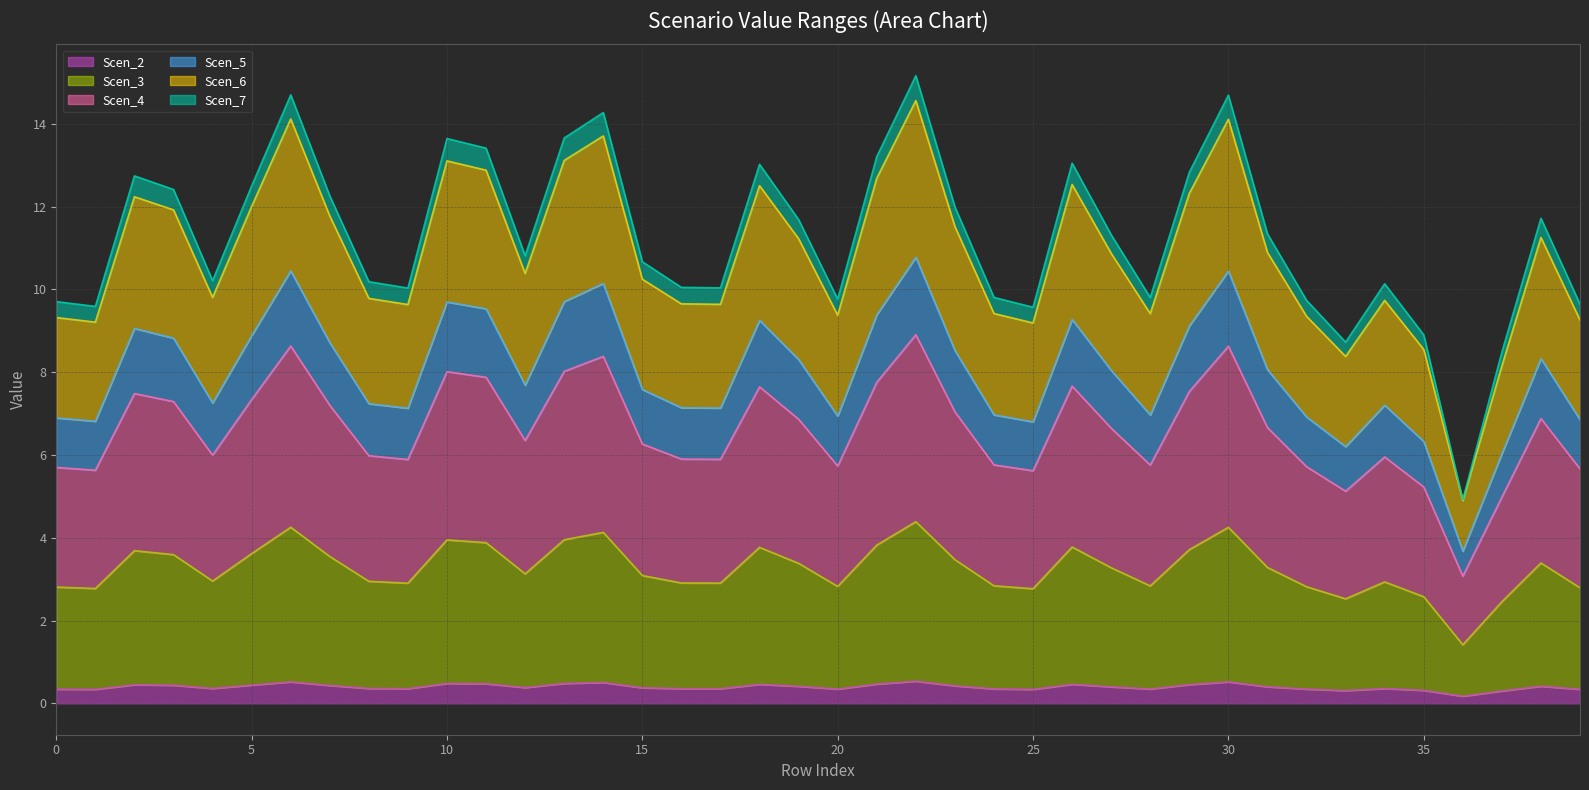

True or false: Scen_5 and Scen_6 intersect in this chart.

False